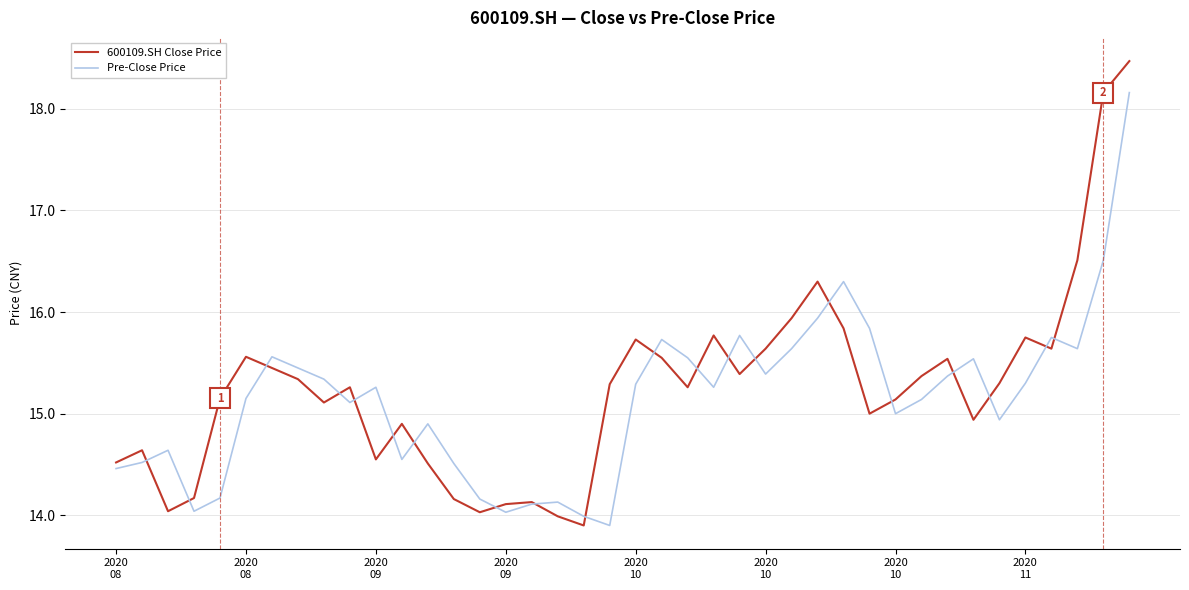

What are all the series names shown in the legend?

600109.SH Close Price, Pre-Close Price